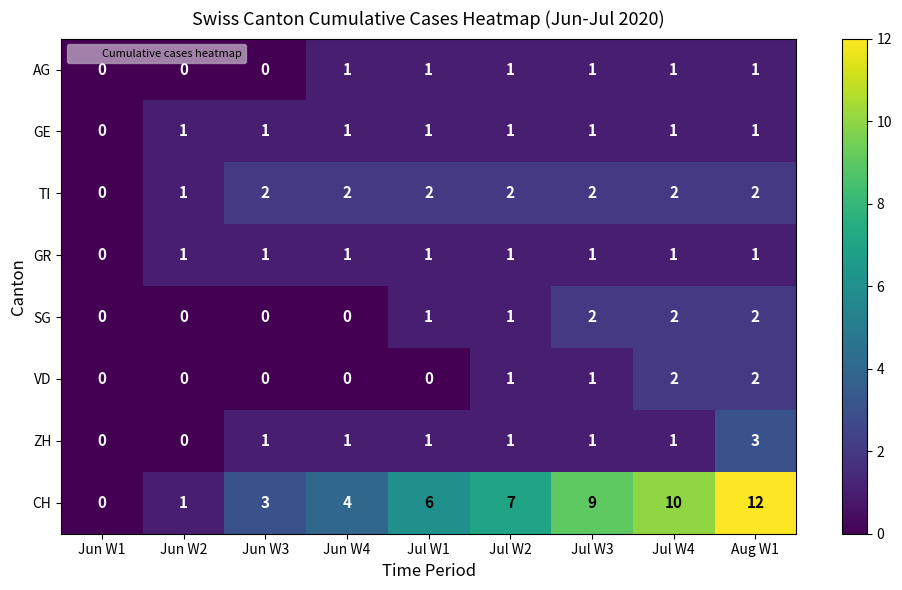

The ZH series shows 1 at Jul W4. True or false?

True